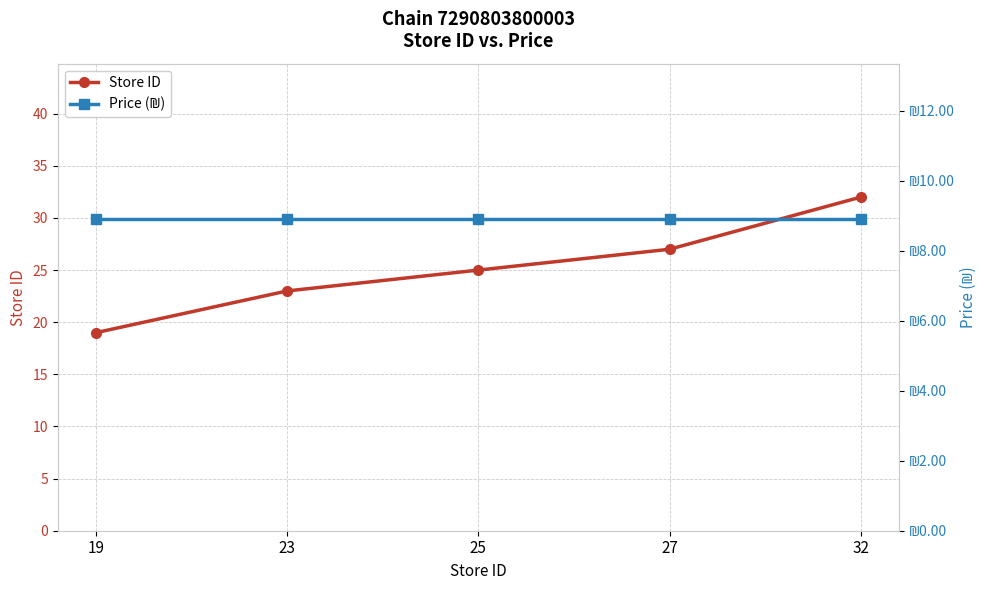

Does the chart have visible grid lines?

Yes